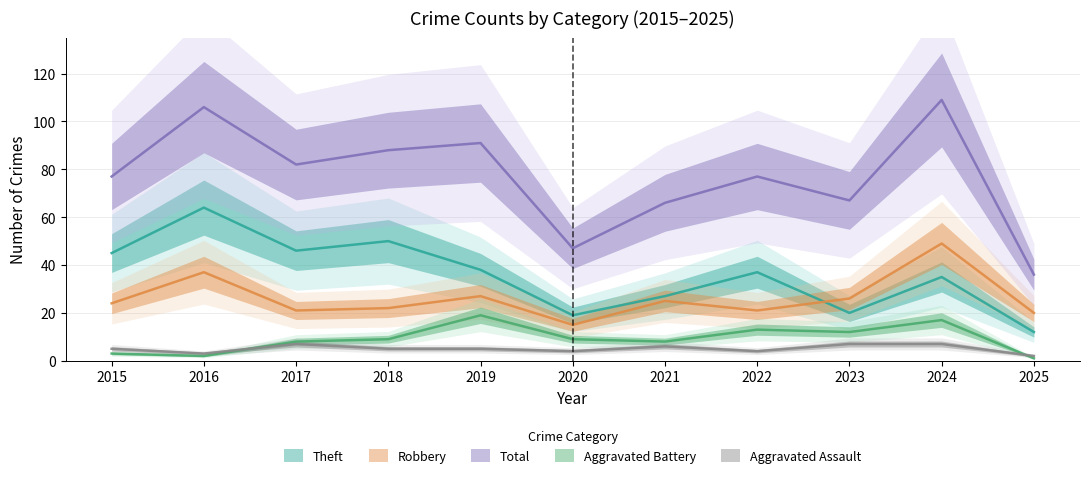

Reading left to right, list all the values displayed in this chart.

Aggravated Assault: 2015=5	2016=3	2017=7	2018=5	2019=5	2020=4	2021=6	2022=4	2023=7	2024=7	2025=2
Aggravated Battery: 2015=3	2016=2	2017=8	2018=9	2019=19	2020=9	2021=8	2022=13	2023=12	2024=17	2025=1
Robbery: 2015=24	2016=37	2017=21	2018=22	2019=27	2020=15	2021=25	2022=21	2023=26	2024=49	2025=20
Theft: 2015=45	2016=64	2017=46	2018=50	2019=38	2020=19	2021=27	2022=37	2023=20	2024=35	2025=12
Total: 2015=77	2016=106	2017=82	2018=88	2019=91	2020=47	2021=66	2022=77	2023=67	2024=109	2025=36